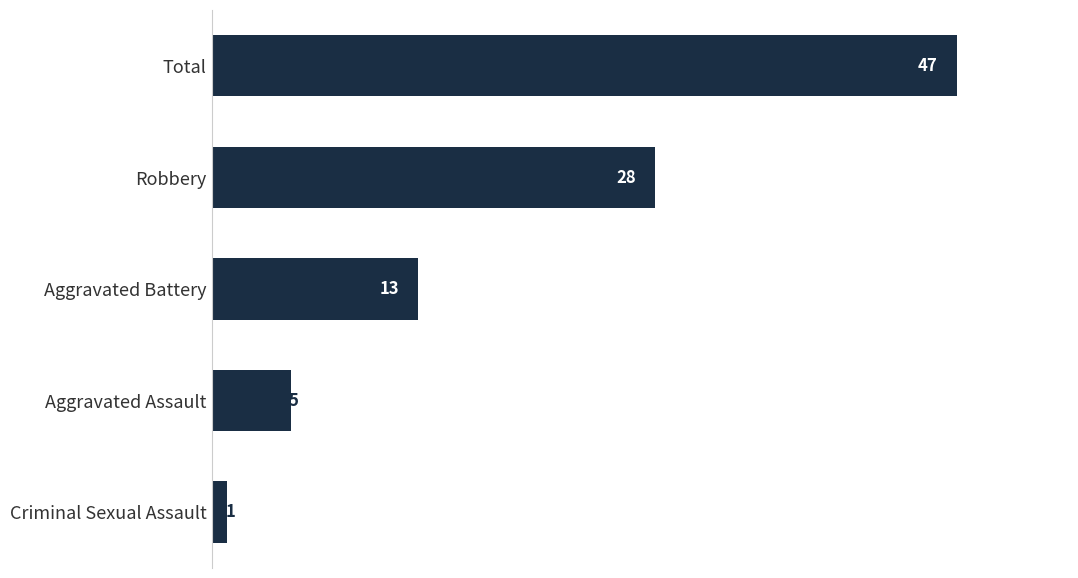

List the labels in order of value, largest first.

Total, Robbery, Aggravated Battery, Aggravated Assault, Criminal Sexual Assault